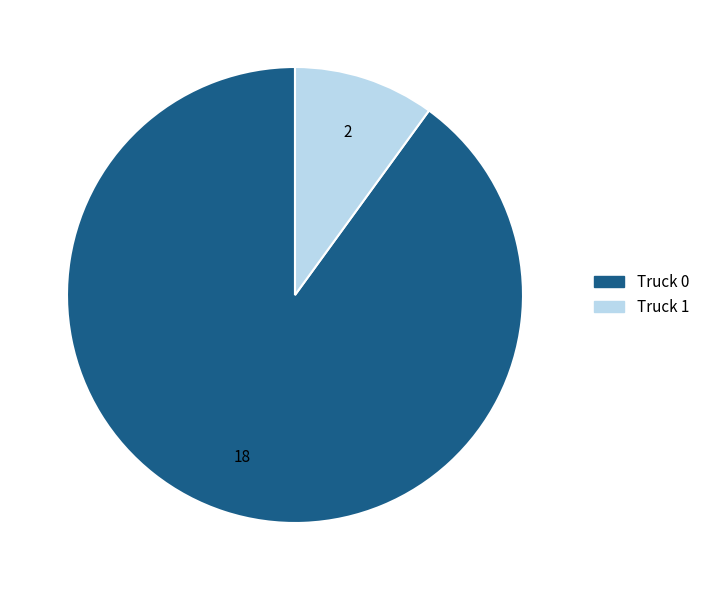

What is the largest slice in the pie chart?

Truck 0